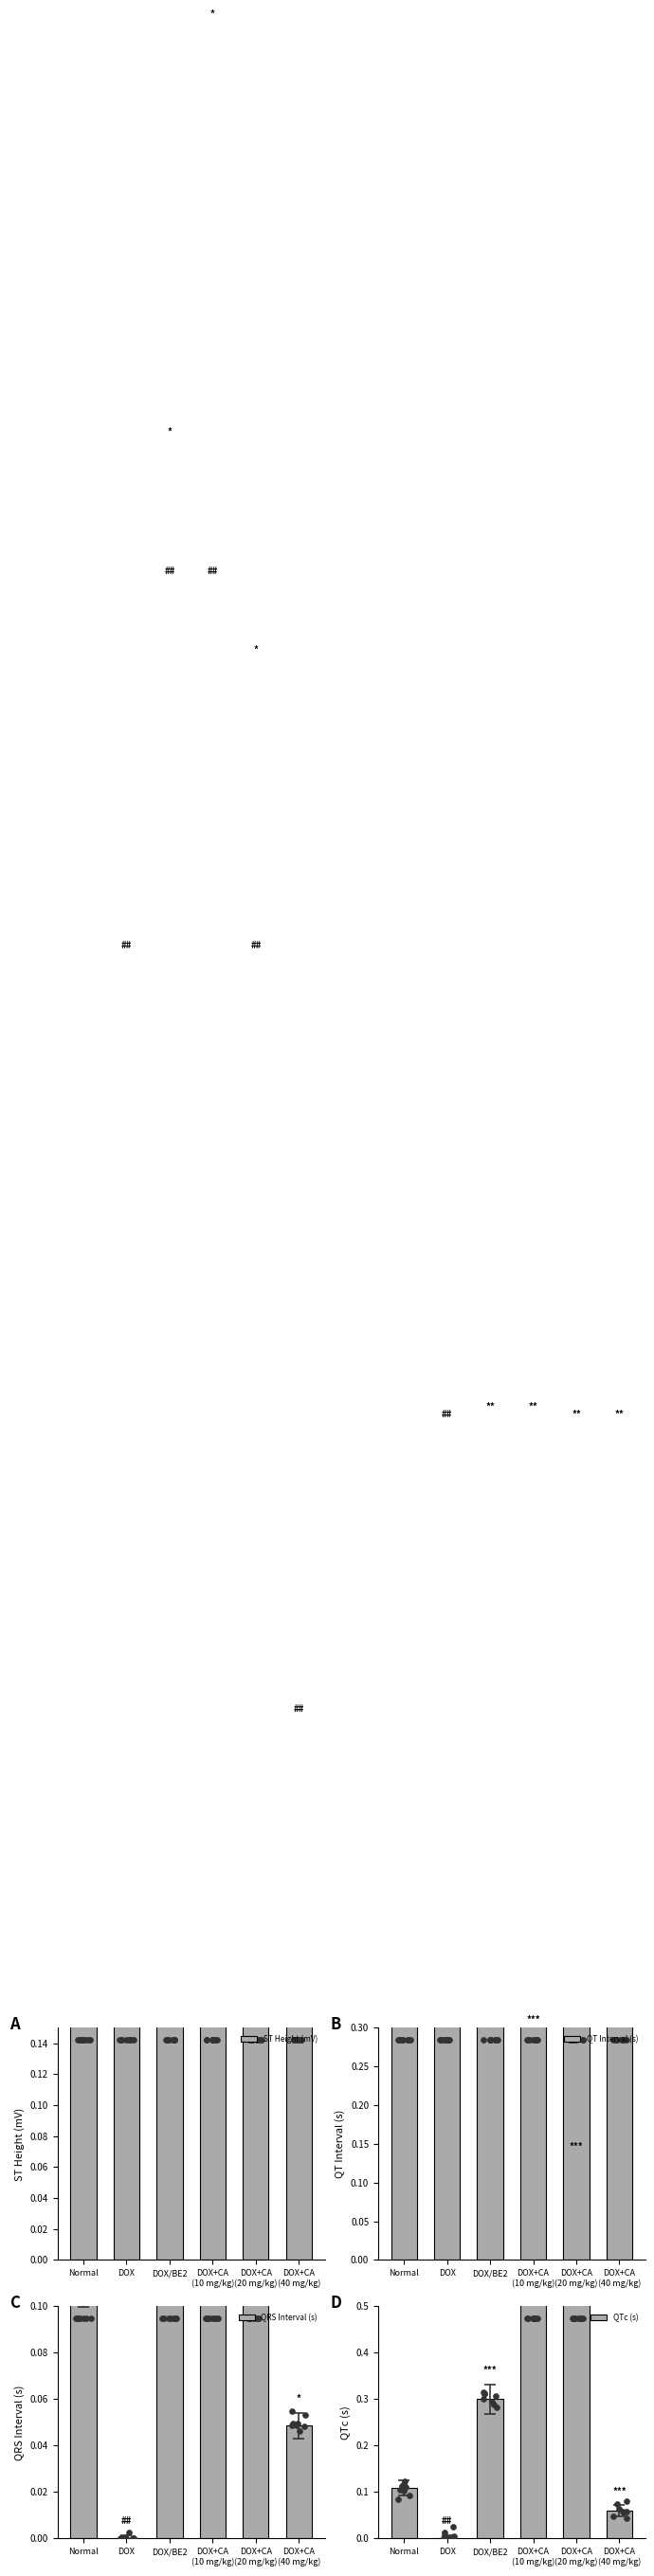

What are all the series names shown in the legend?

ST Height (mV), QT Interval (s), QRS Interval (s), QTc (s)